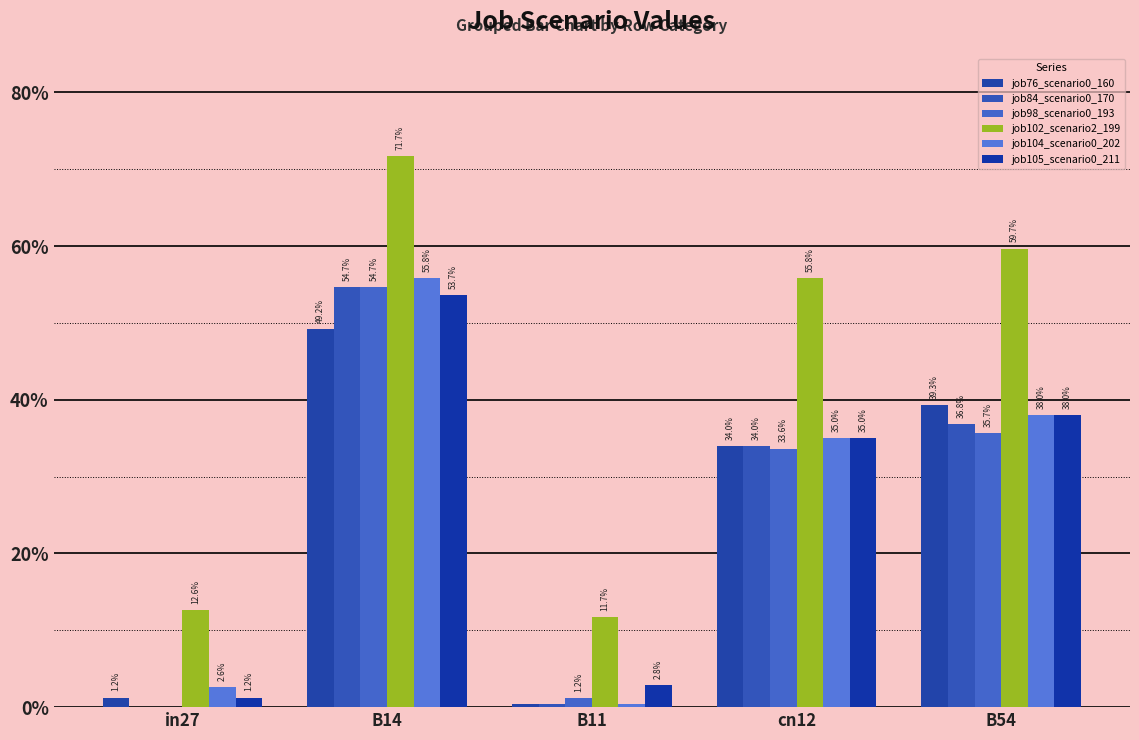

What is the label of the 5th bar from the right?

in27